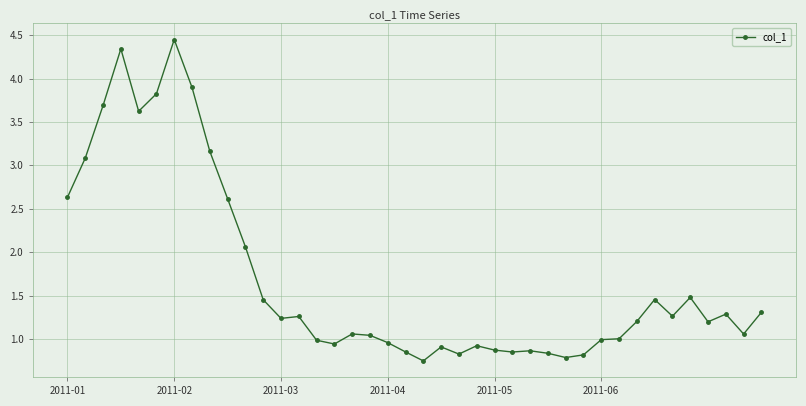

What is the difference between the second highest and minimum values?

3.6